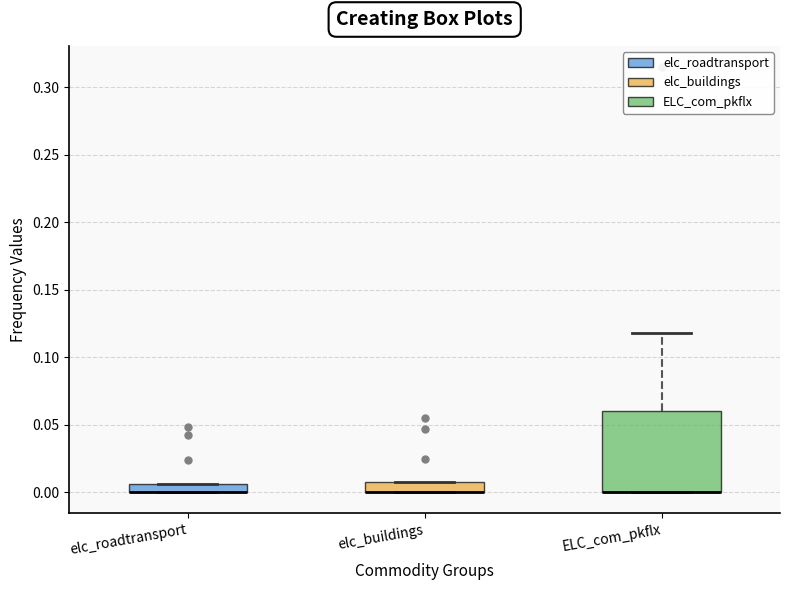

Where does the upper whisker of the box for ELC_com_pkflx end on the y-axis? The values are not printed on the chart, so give them approximately, as read against the axis.

0.120